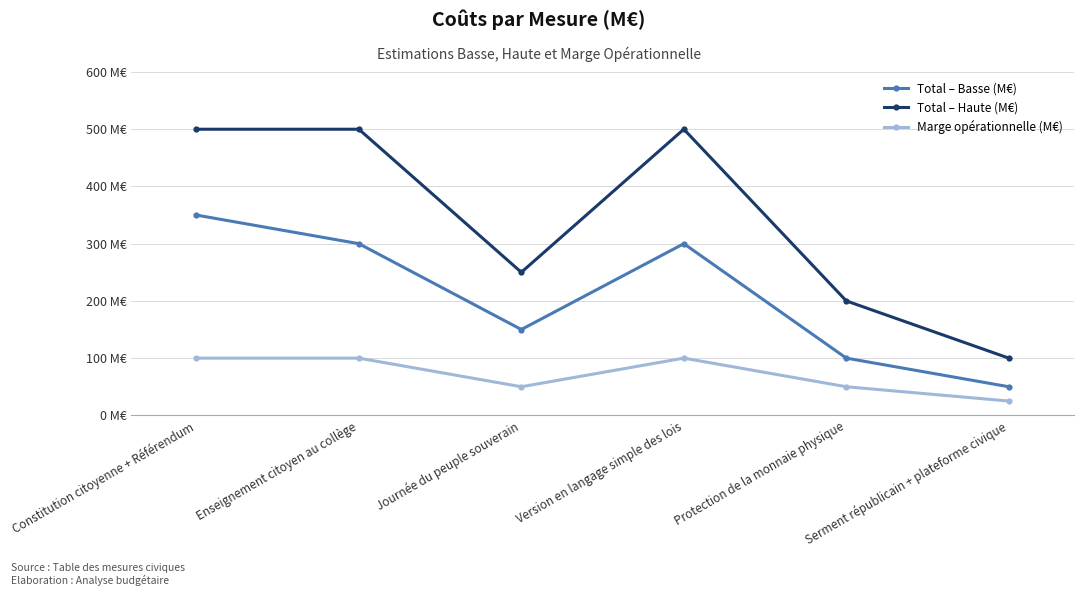

Between Constitution citoyenne + Référendum and Journée du peuple souverain, which series saw the biggest shift?

Total – Haute (M€)